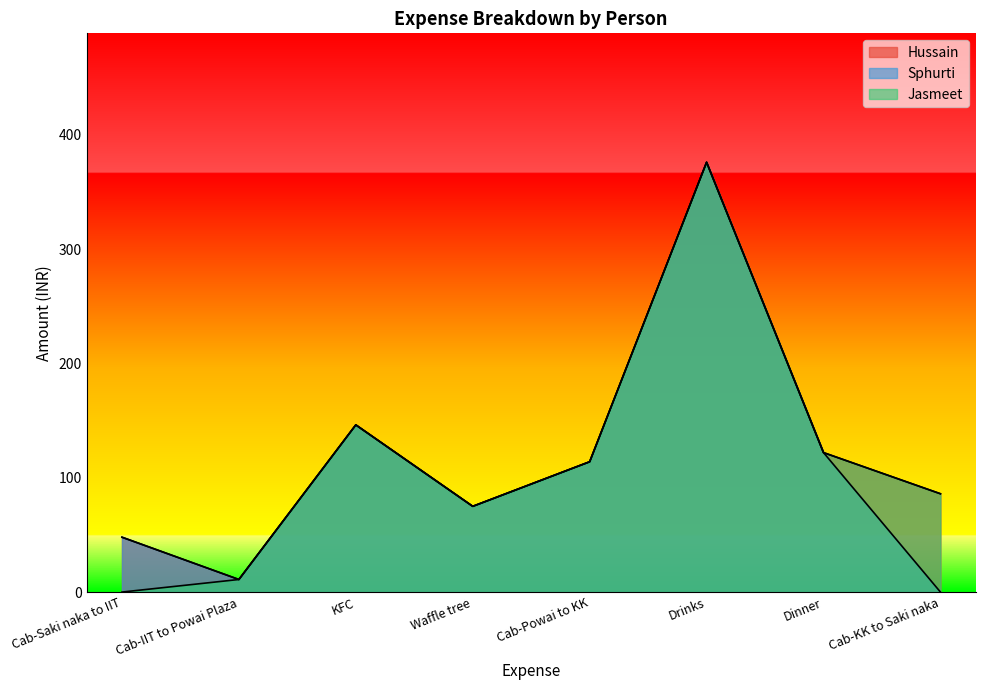

True or false: Sphurti has more than 0 points higher than both neighbors.

True